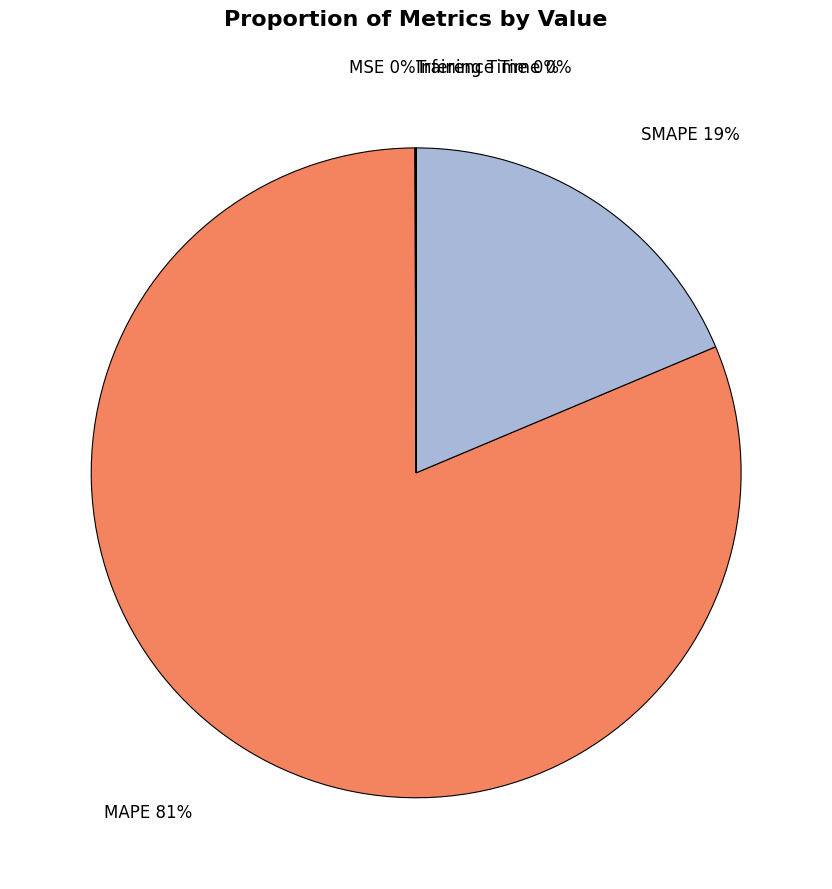

What is the largest slice in the pie chart?

MAPE